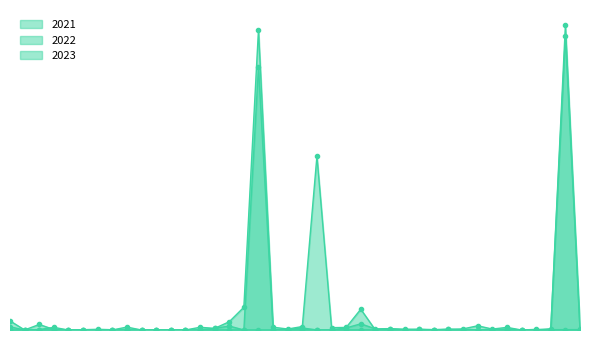

In 2022, how many points are lower than both neighbors (excluding endpoints)?

11